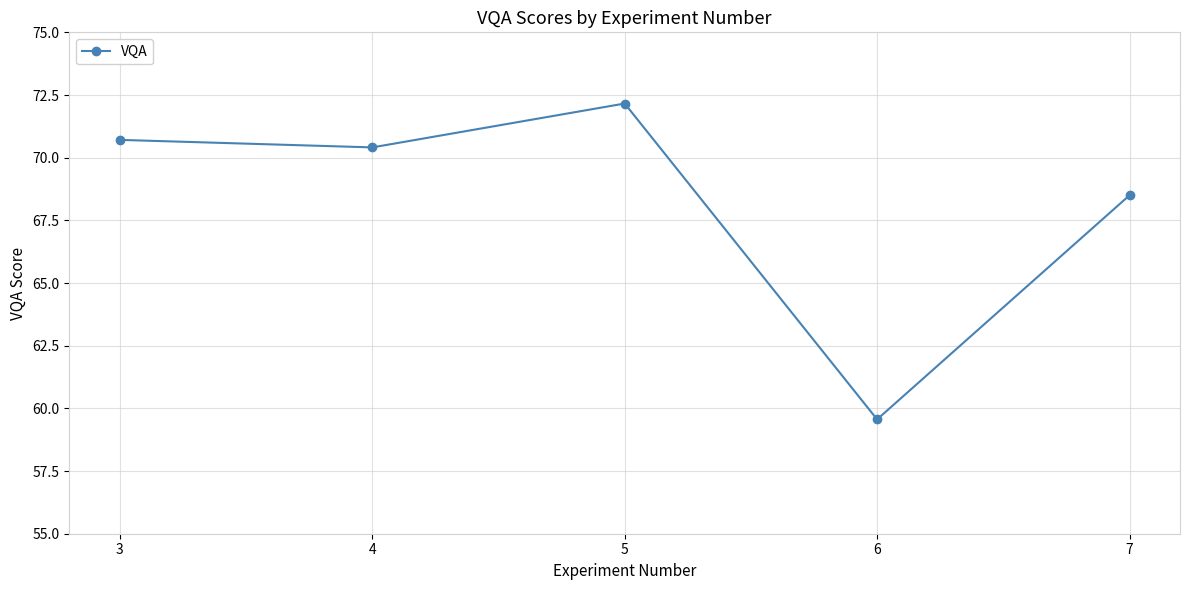

How many interior local peaks (higher than both neighbors) does the data have?

1